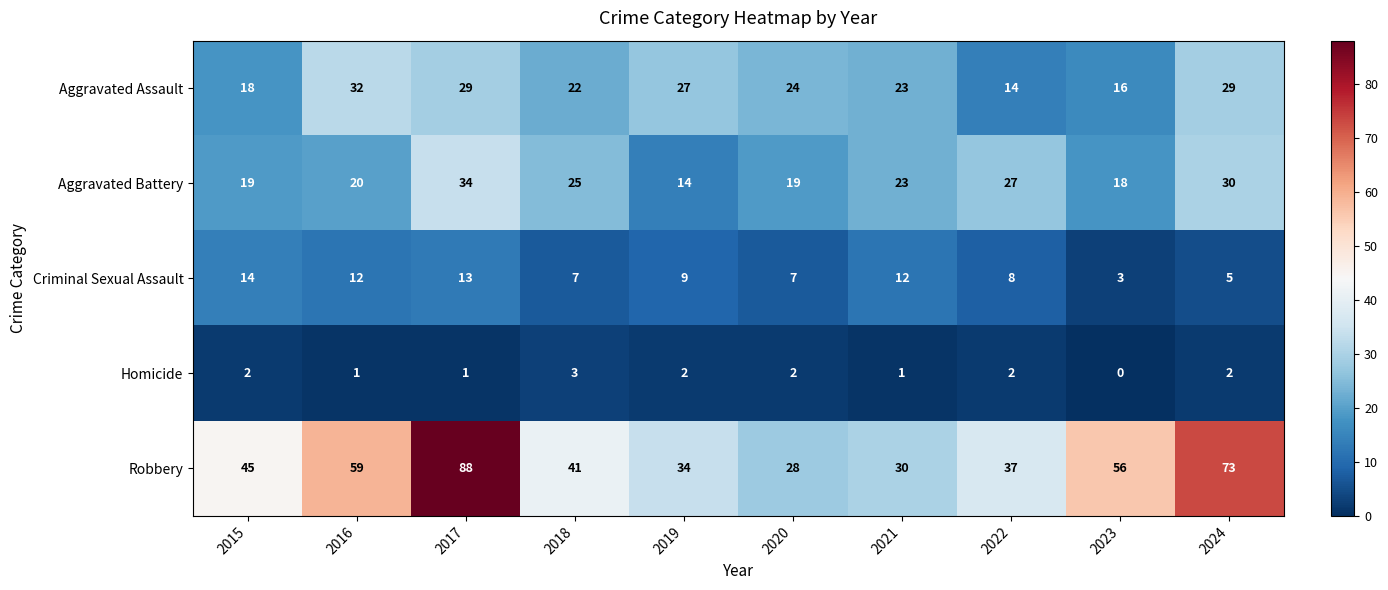

What value does the Aggravated Battery series have at 2022, to the nearest 5?

25